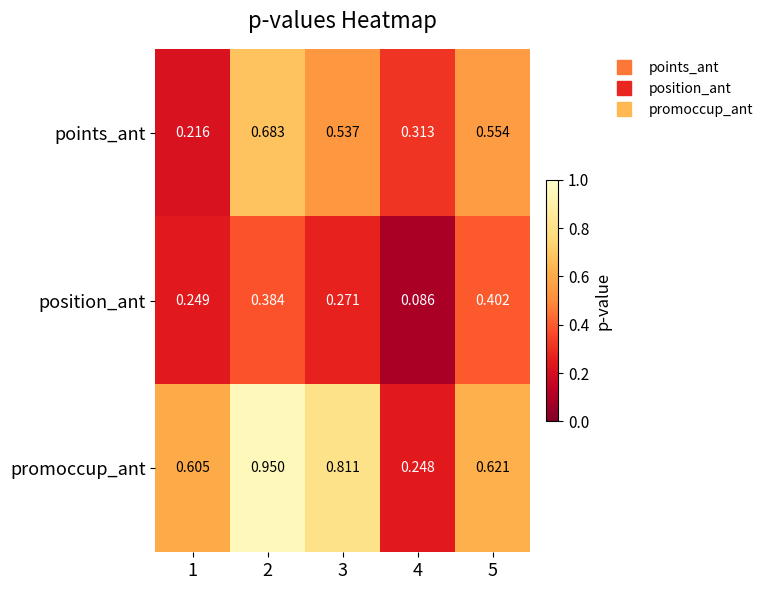

Which series has the widest spread of values?

promoccup_ant